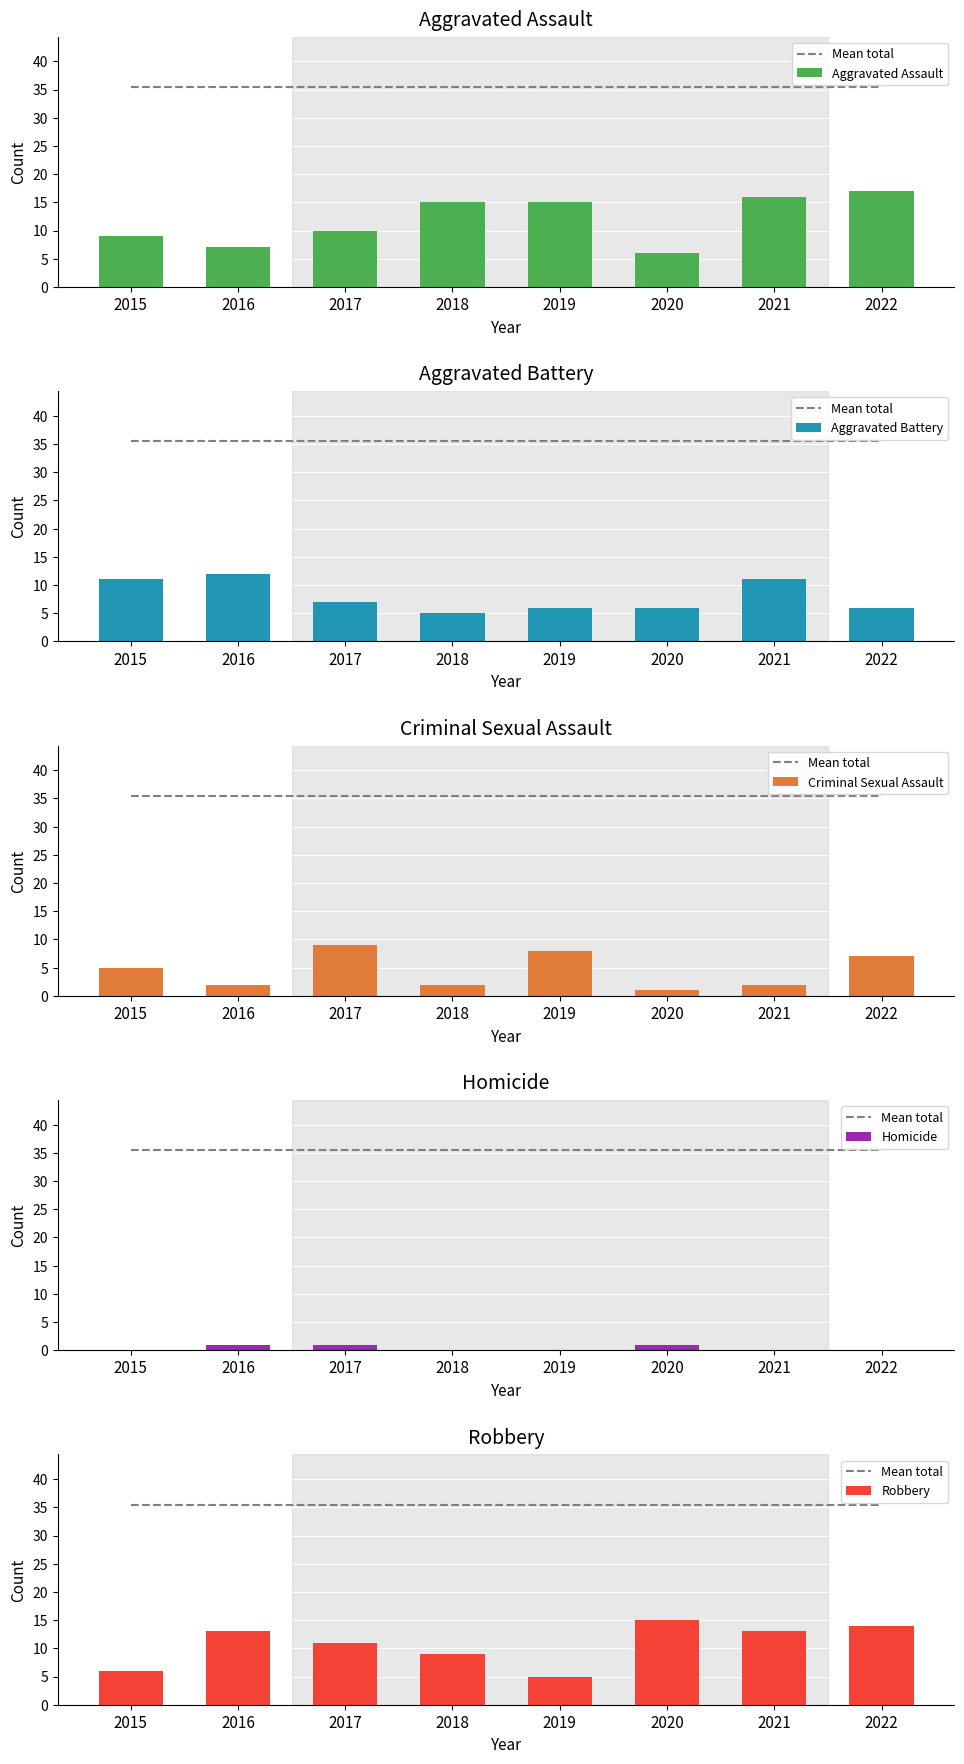

The value of Aggravated Assault at 2018 is 6.4. True or false?

False